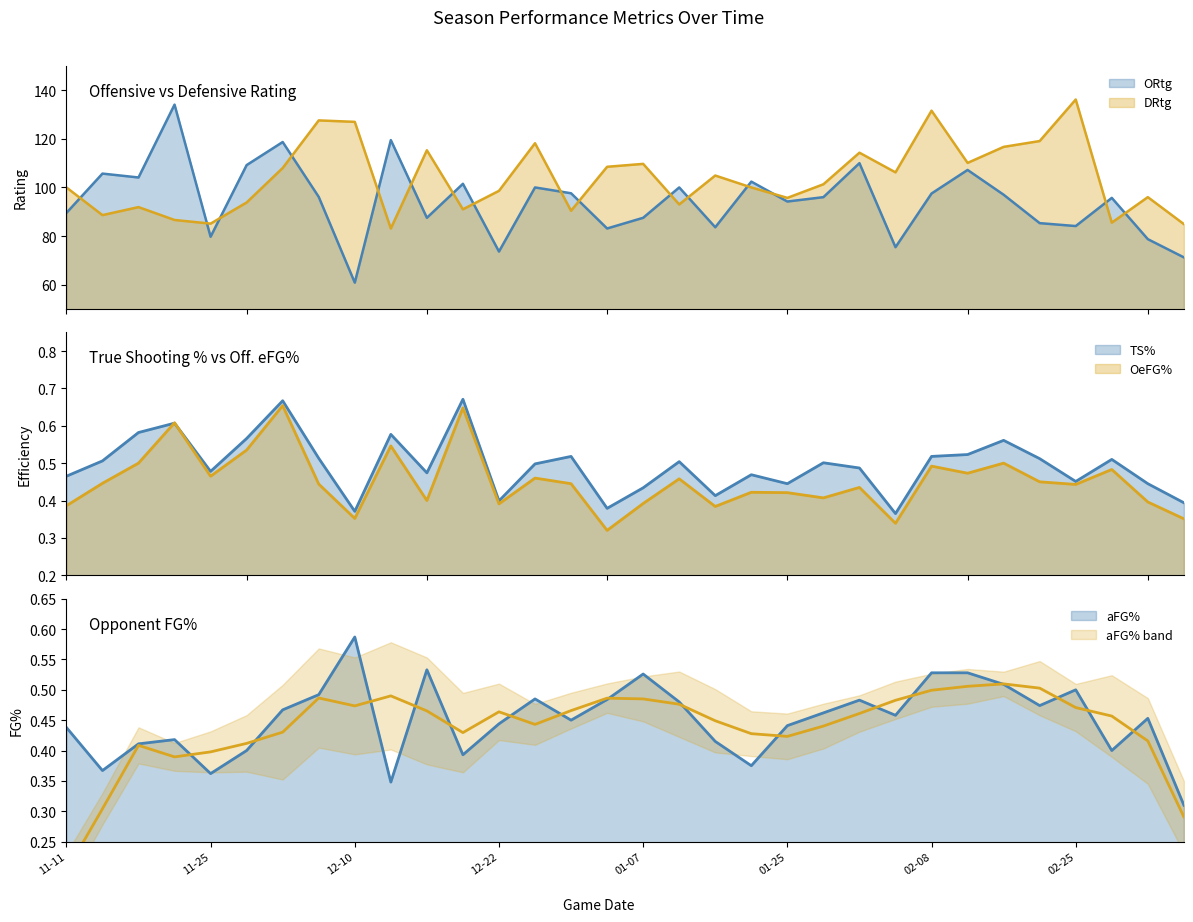

Reading right to left, transcribe all the data shown in this chart.

ORtg: 71.2	78.7	95.7	84.1	85.3	97.0	107.2	97.5	75.4	110.0	96.0	94.2	102.4	83.6	100.0	87.5	83.1	97.6	100.0	73.6	101.5	87.5	119.5	60.8	96.1	118.7	109.2	79.7	134.1	104.1	105.7	89.5
DRtg: 84.9	96.0	85.5	136.2	119.1	116.7	110.1	131.6	106.2	114.3	101.3	95.7	100.0	104.9	93.0	109.7	108.5	90.4	118.2	98.6	91.0	115.3	83.1	127.0	127.6	108.0	93.8	85.1	86.6	91.9	88.6	100.0
TS%: 0.4	0.4	0.5	0.5	0.5	0.6	0.5	0.5	0.4	0.5	0.5	0.4	0.5	0.4	0.5	0.4	0.4	0.5	0.5	0.4	0.7	0.5	0.6	0.4	0.5	0.7	0.6	0.5	0.6	0.6	0.5	0.5
OeFG%: 0.4	0.4	0.5	0.4	0.5	0.5	0.5	0.5	0.3	0.4	0.4	0.4	0.4	0.4	0.5	0.4	0.3	0.4	0.5	0.4	0.6	0.4	0.5	0.4	0.4	0.7	0.5	0.5	0.6	0.5	0.4	0.4
aFG%: 0.3	0.5	0.4	0.5	0.5	0.5	0.5	0.5	0.5	0.5	0.5	0.4	0.4	0.4	0.5	0.5	0.5	0.5	0.5	0.4	0.4	0.5	0.3	0.6	0.5	0.5	0.4	0.4	0.4	0.4	0.4	0.4